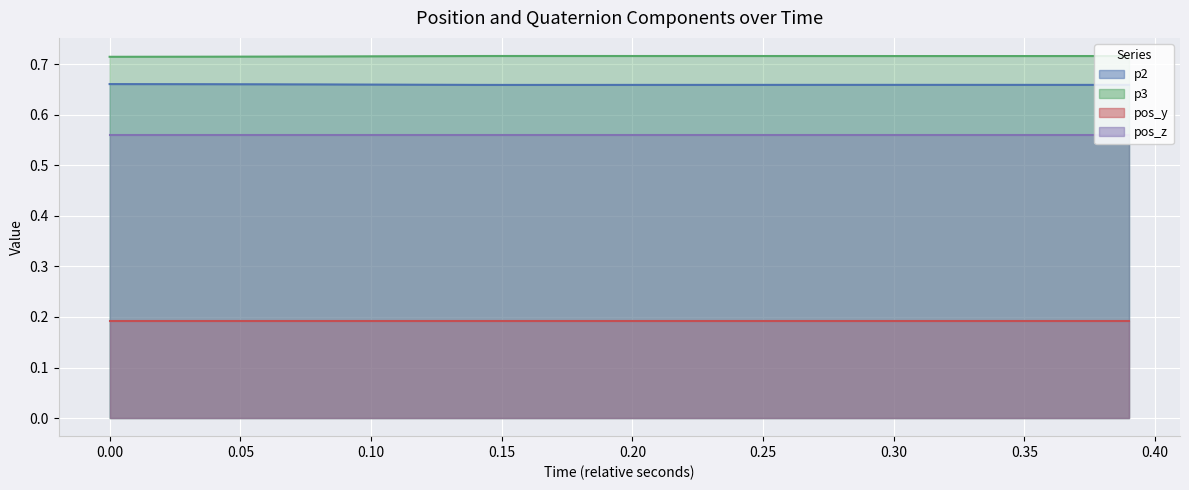

Is it true that p2 equals 0.3 at 21?

False